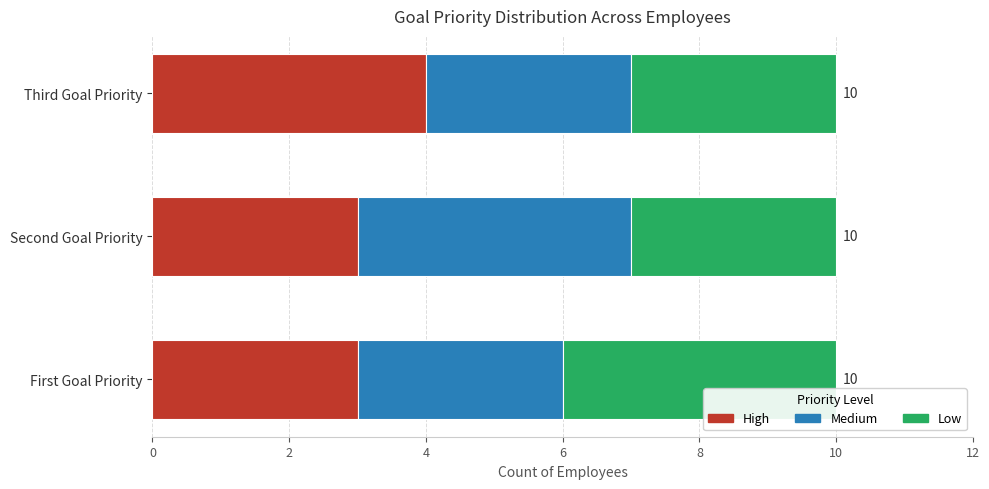

What is the total value across all series at First Goal Priority?

10